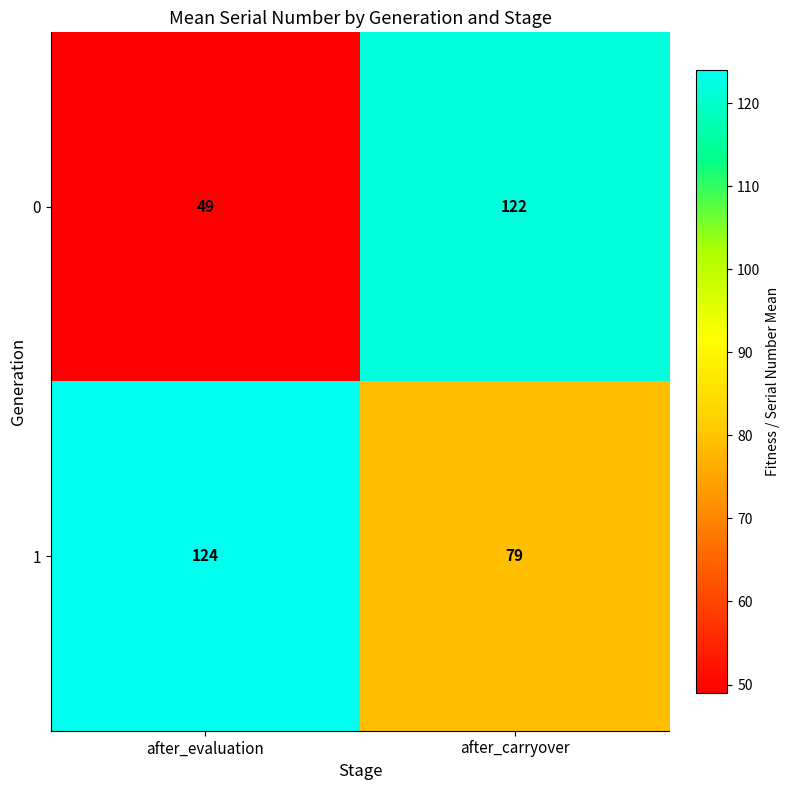

What is the approximate value of 0 at after_carryover, to the nearest 5?

120